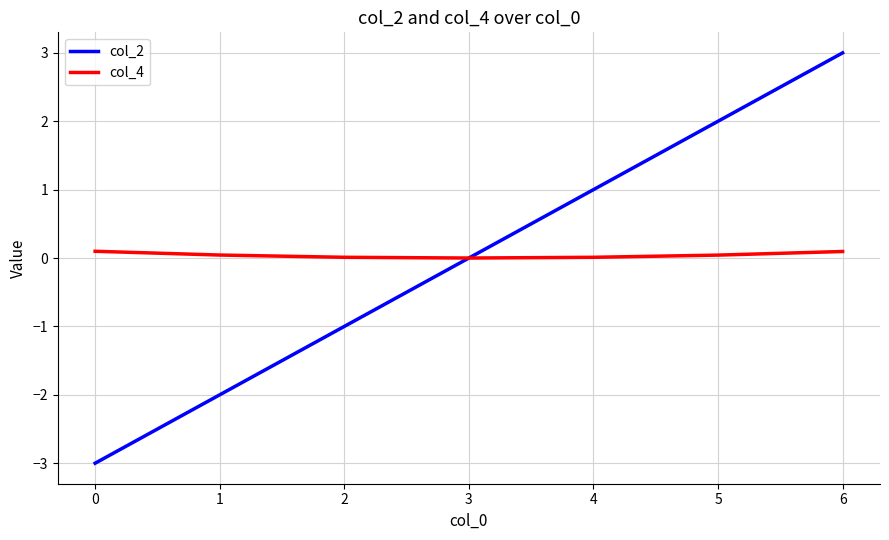

Rank the series by their maximum value, from highest to lowest.

col_2, col_4